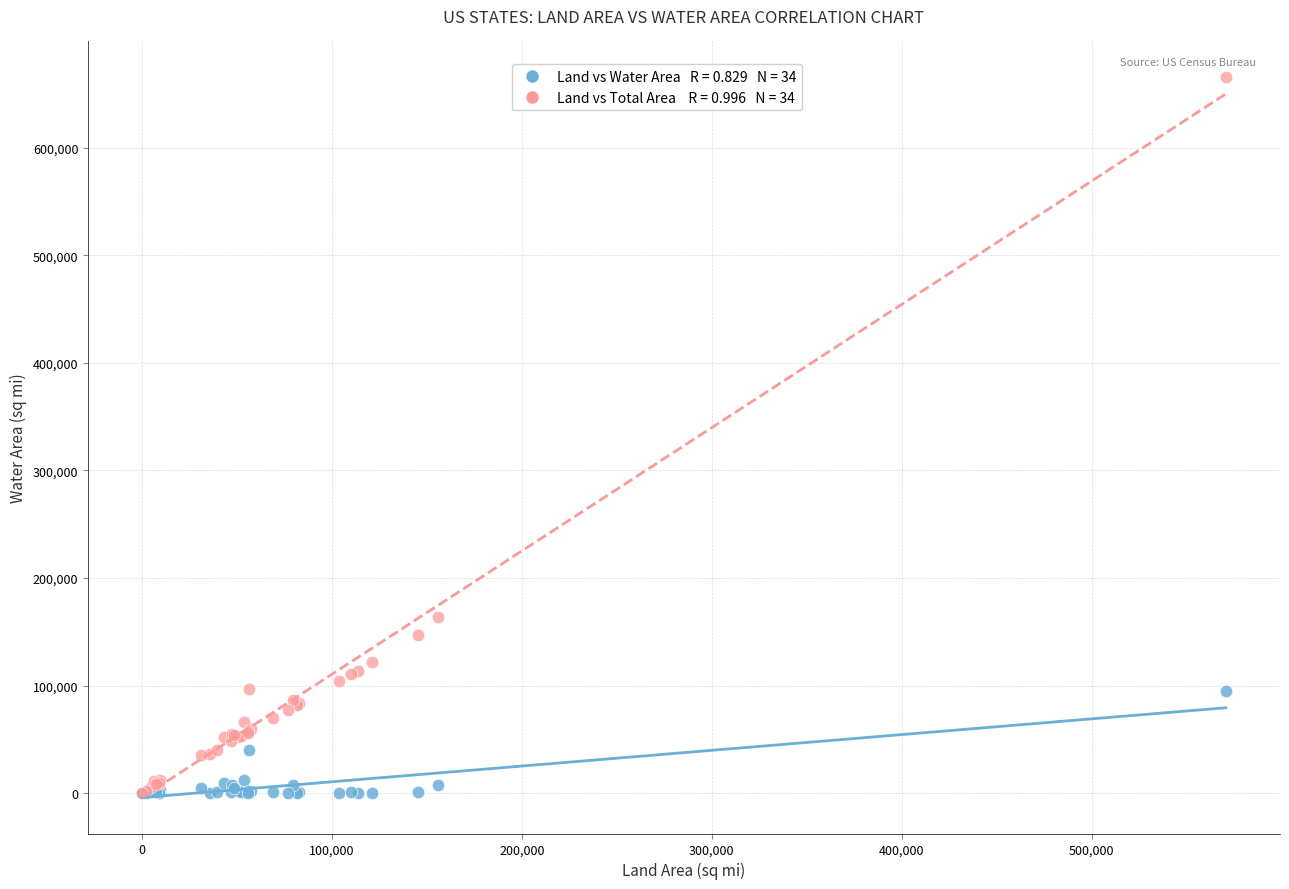

Across all series, what Y value is closest to 332695?

163695